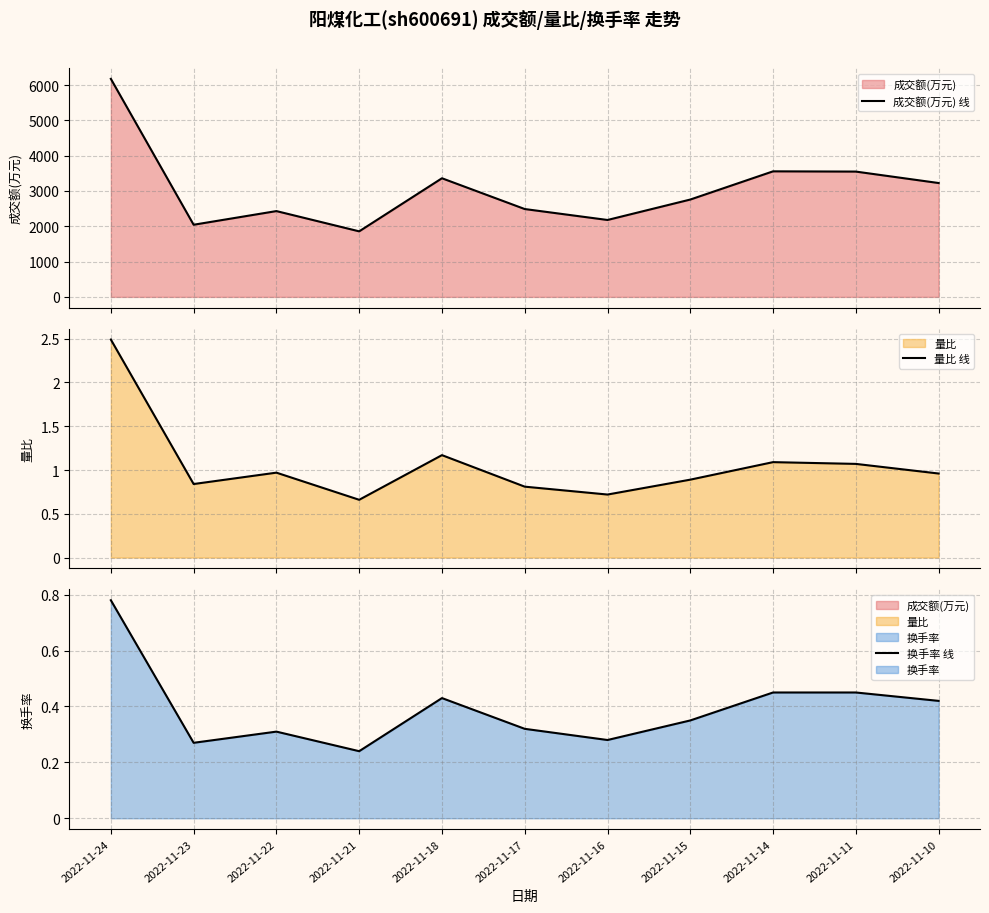

What is the value of the 换手率 线 point at the 3rd from the left?

0.3